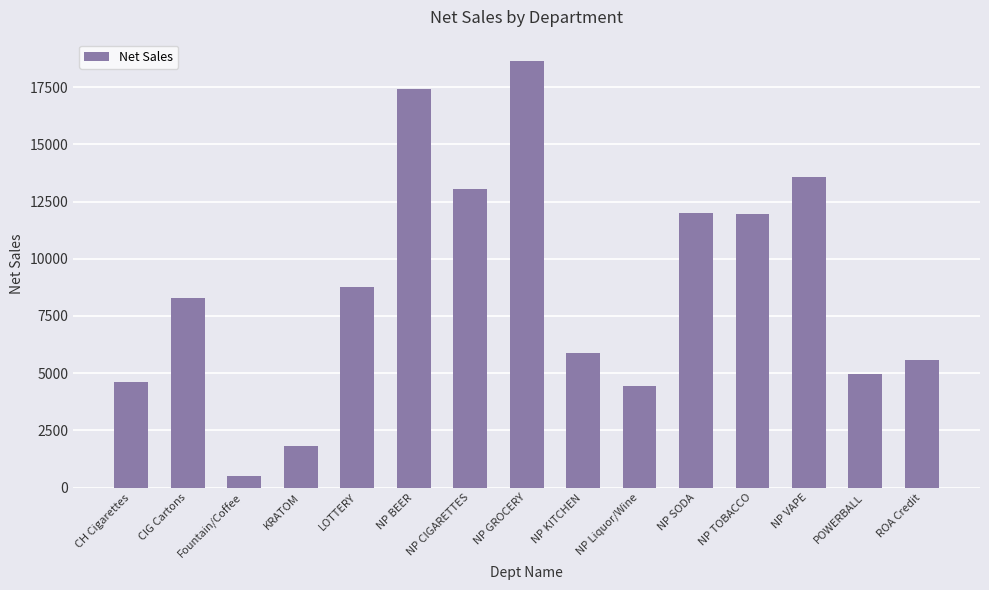

What position from the right is NP Liquor/Wine?

6